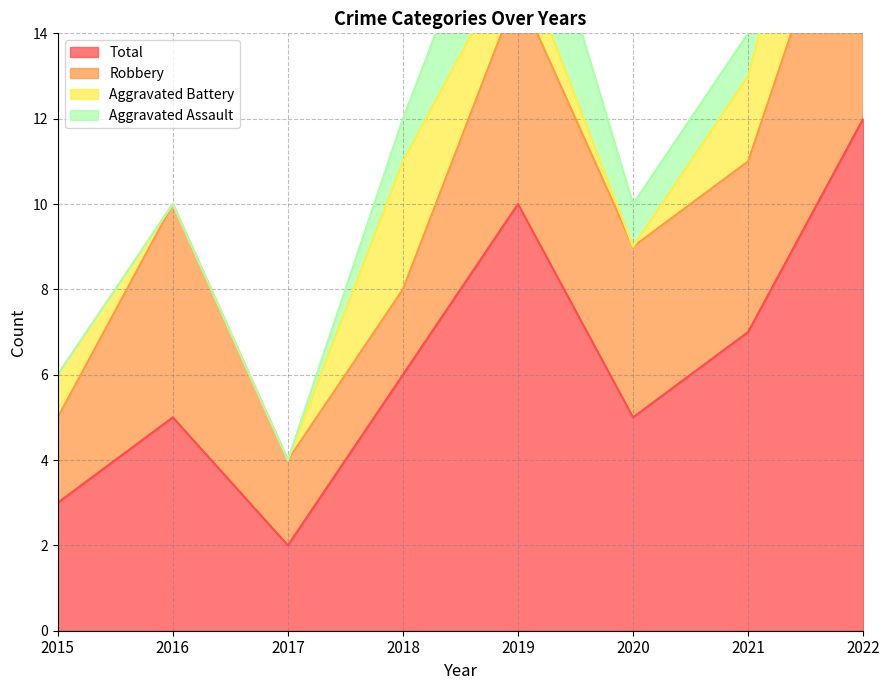

The value of Aggravated Battery at 2015 is 1. True or false?

True